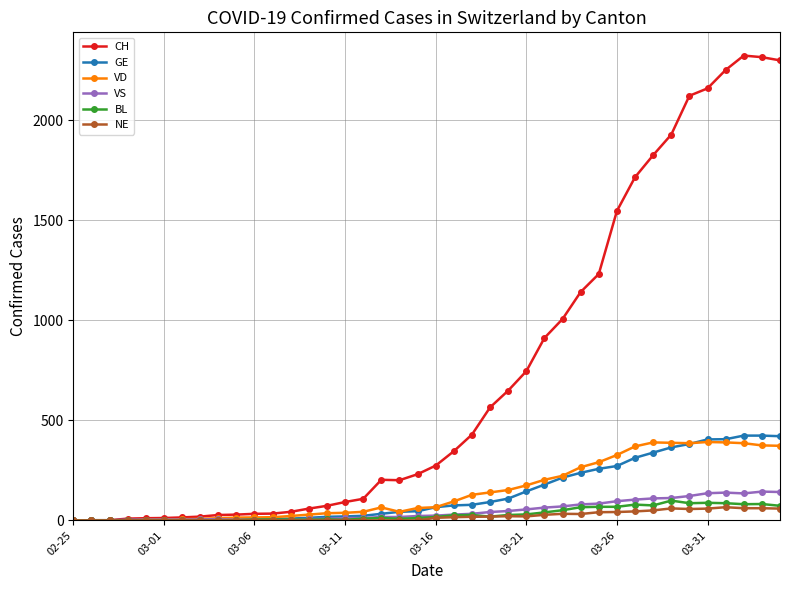

True or false: BL has more than 2 interior local peaks.

True